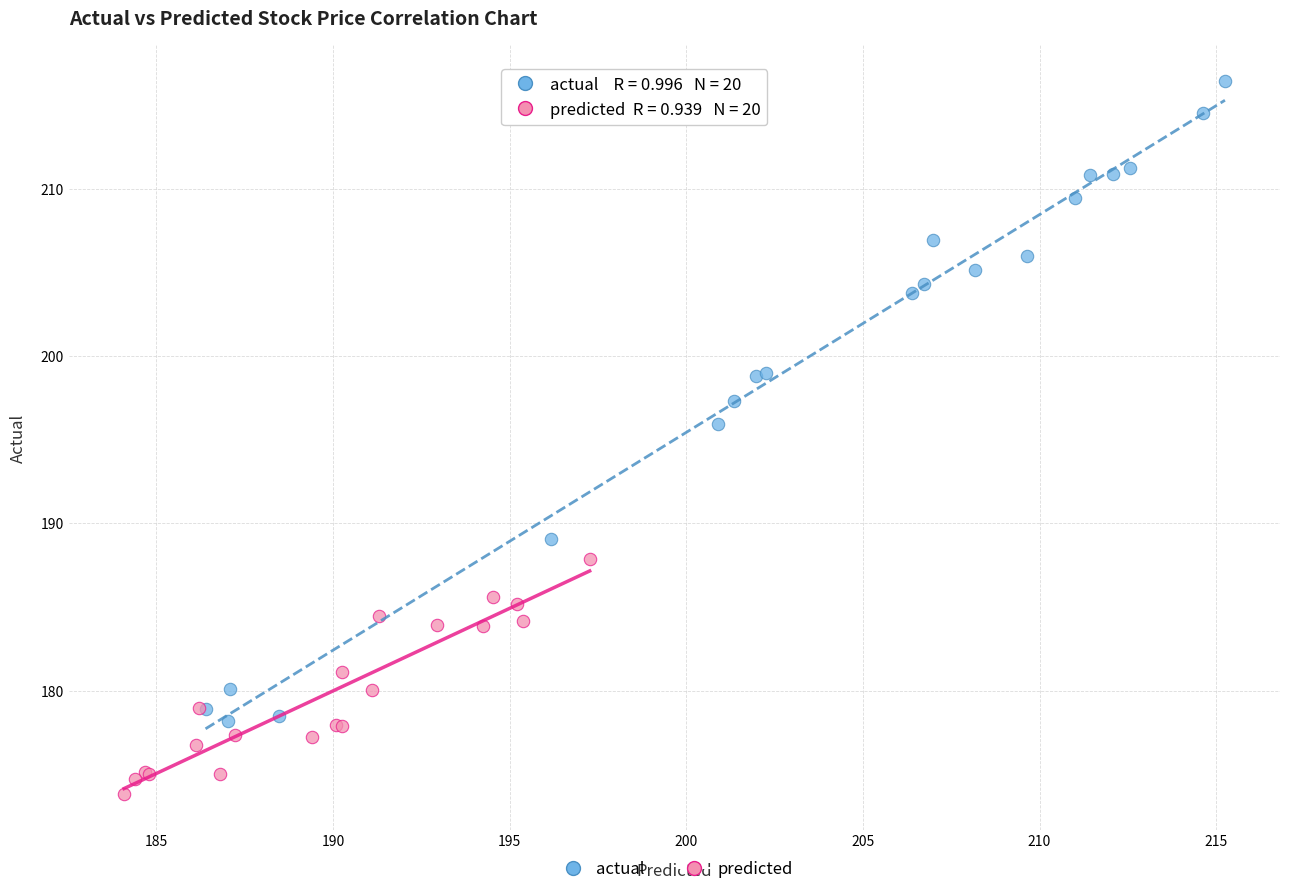

What are all the series names shown in the legend?

actual, predicted